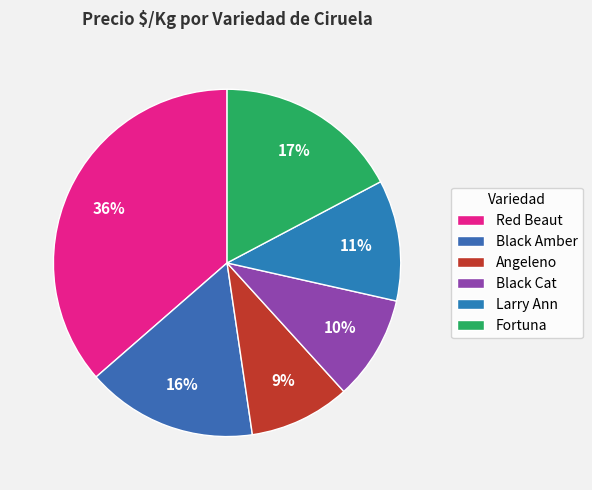

How many slices are in this pie chart?

6